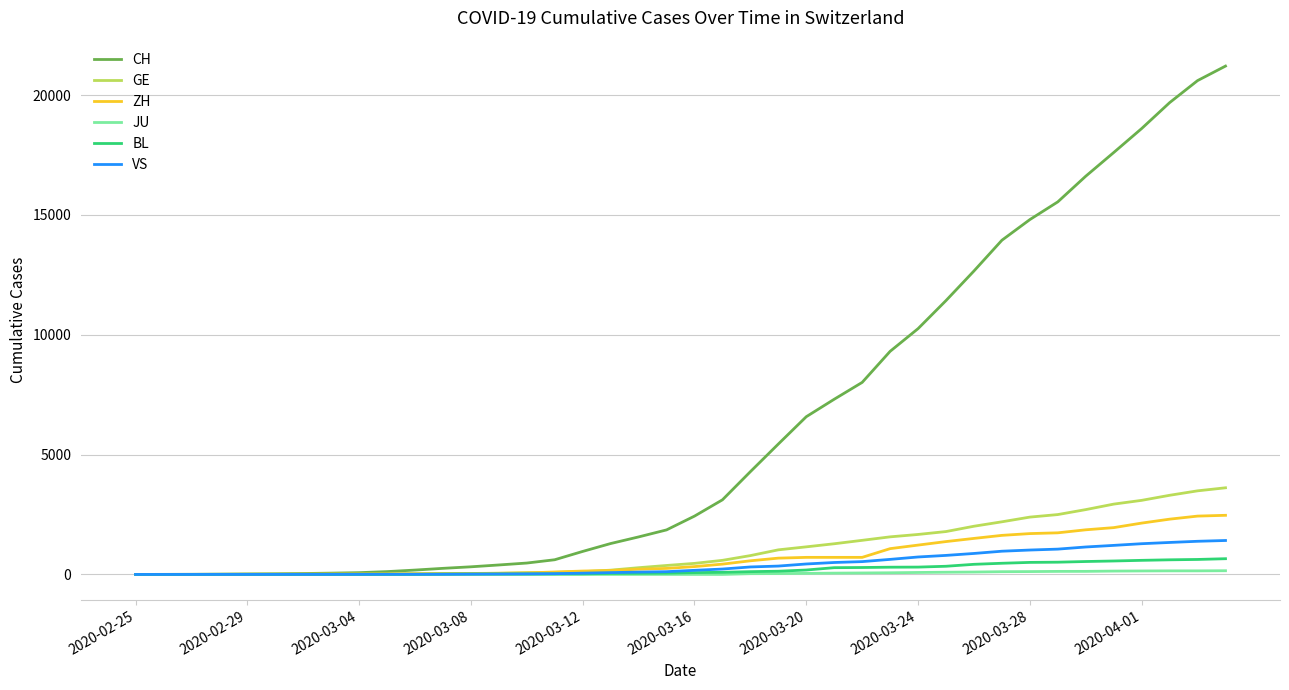

Which series has the largest range (max minus min)?

CH